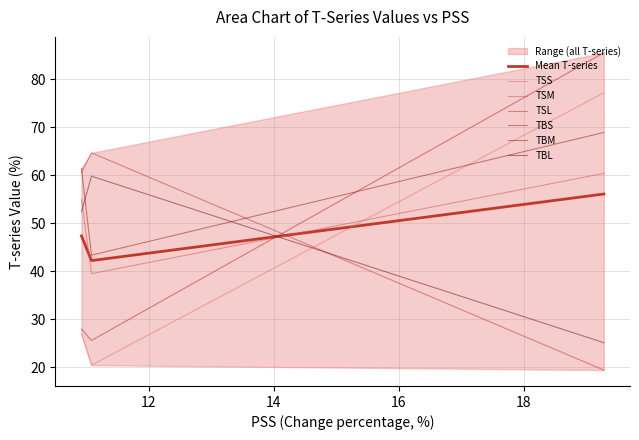

How many values in the TBL series exceed 52?

2